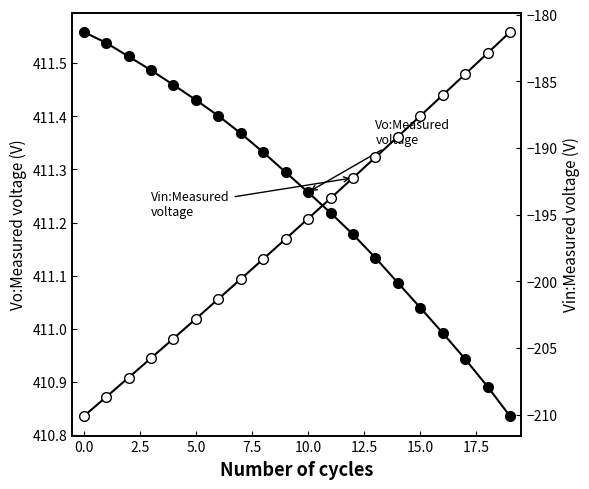

True or false: Vin:Measured voltage and Vo:Measured voltage cross at least once.

False